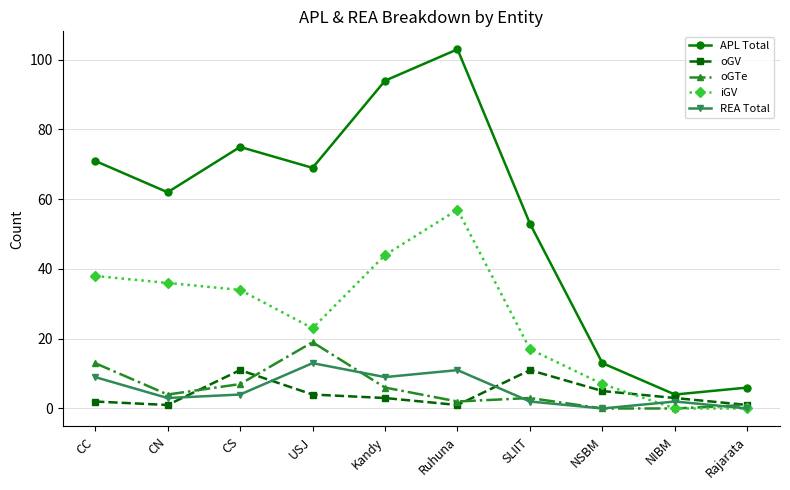

Is this an area chart (filled region under the line)?

No